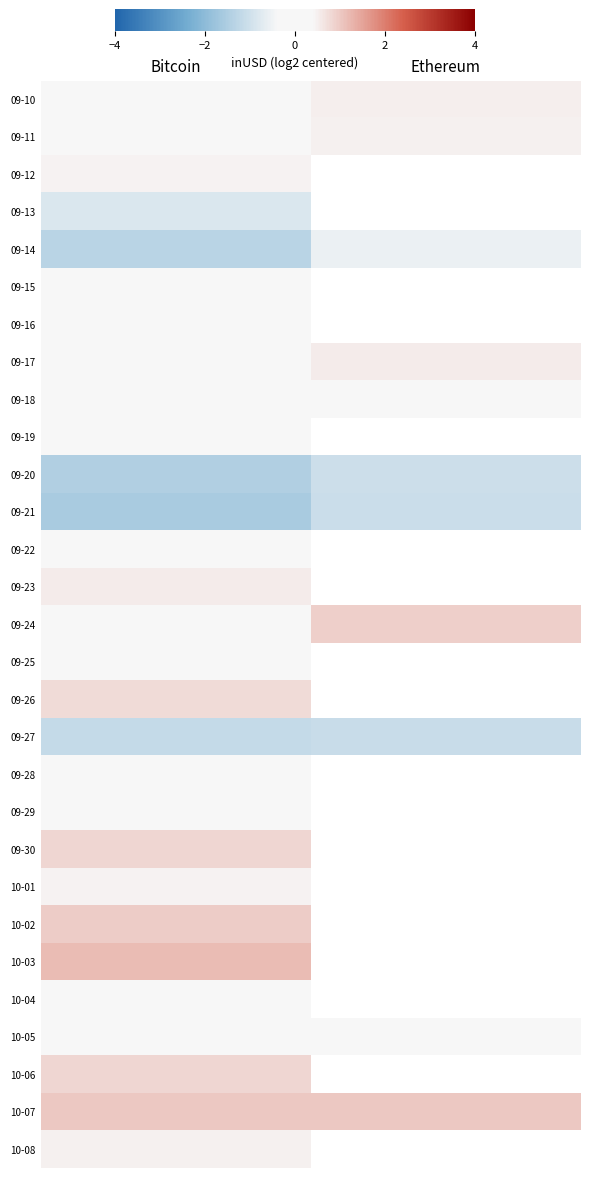

What is the average value of the 09-20 series?

-1.2